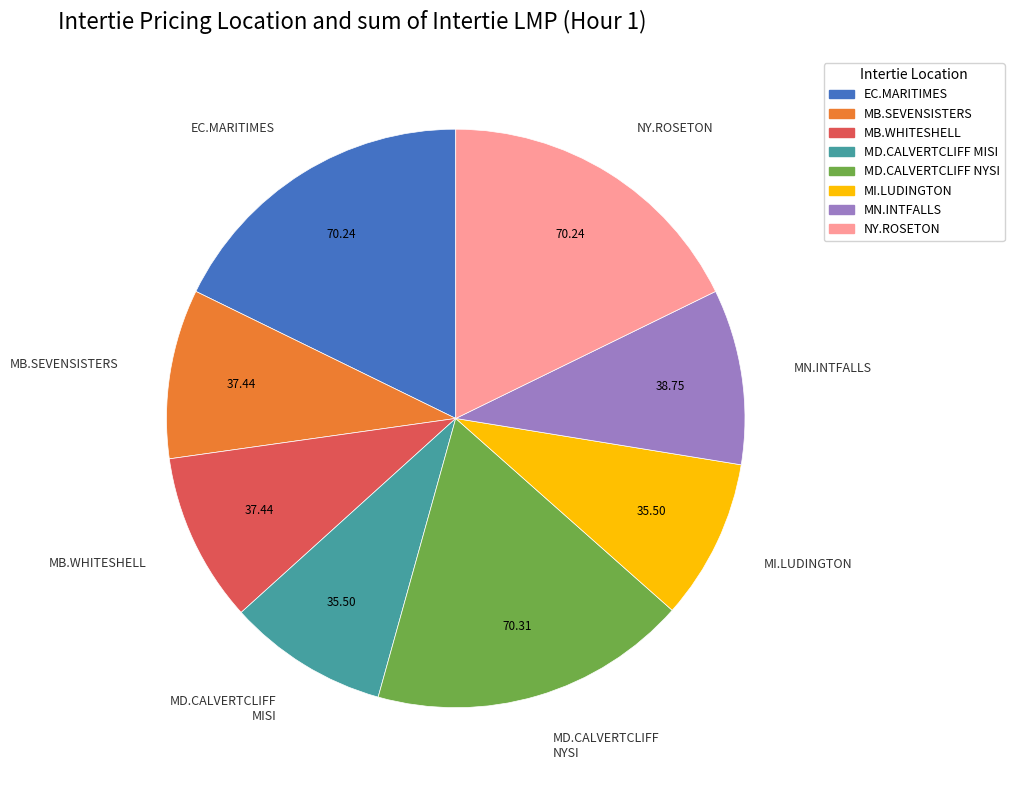

Combined, do MD.CALVERTCLIFF NYSI and MN.INTFALLS account for over 50%?

No